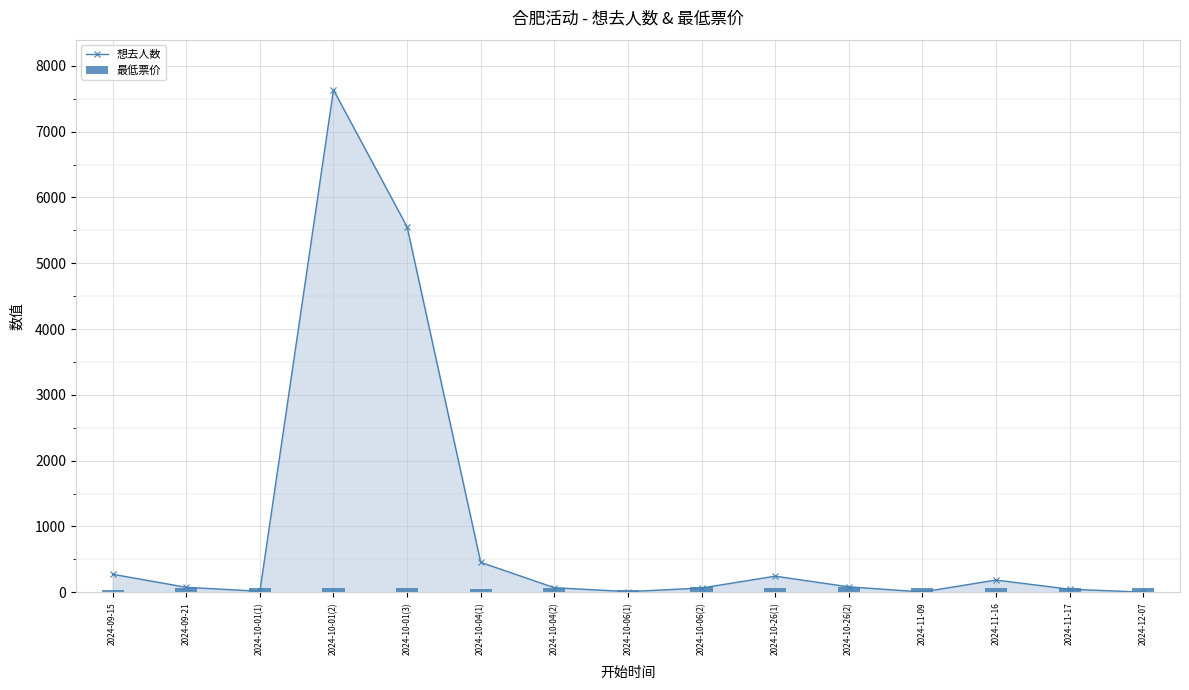

Reading left to right, what are all the values shown in this chart?

想去人数: 2024-09-15=274.0	2024-09-21=76.0	2024-10-01(1)=15.0	2024-10-01(2)=7634.0	2024-10-01(3)=5553.0	2024-10-04(1)=455.0	2024-10-04(2)=70.0	2024-10-06(1)=10.0	2024-10-06(2)=65.0	2024-10-26(1)=245.0	2024-10-26(2)=83.0	2024-11-09=5.0	2024-11-16=186.0	2024-11-17=47.0	2024-12-07=2.0
最低票价: 2024-09-15=30.0	2024-09-21=60.0	2024-10-01(1)=58.0	2024-10-01(2)=70.0	2024-10-01(3)=68.0	2024-10-04(1)=55.0	2024-10-04(2)=58.0	2024-10-06(1)=29.9	2024-10-06(2)=75.0	2024-10-26(1)=68.0	2024-10-26(2)=80.0	2024-11-09=64.0	2024-11-16=70.0	2024-11-17=60.0	2024-12-07=64.0